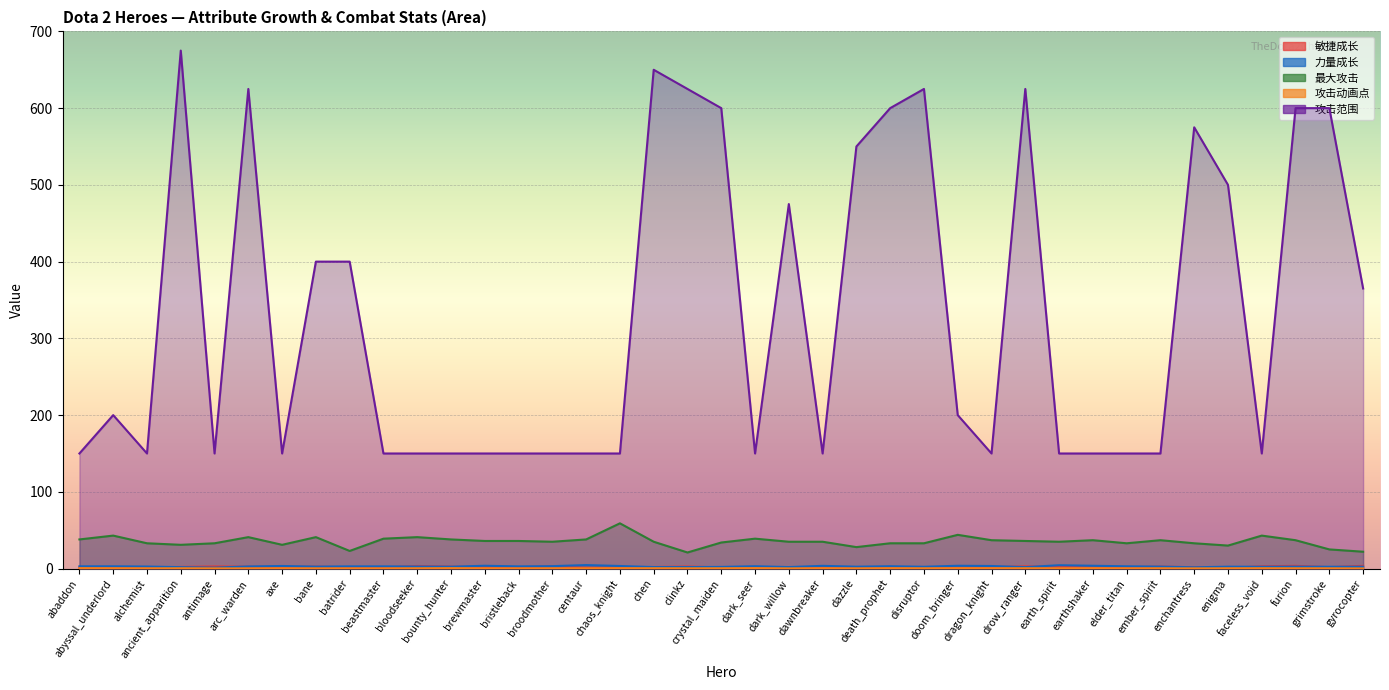

What value does the 敏捷成长 series have at dark_seer?

1.8